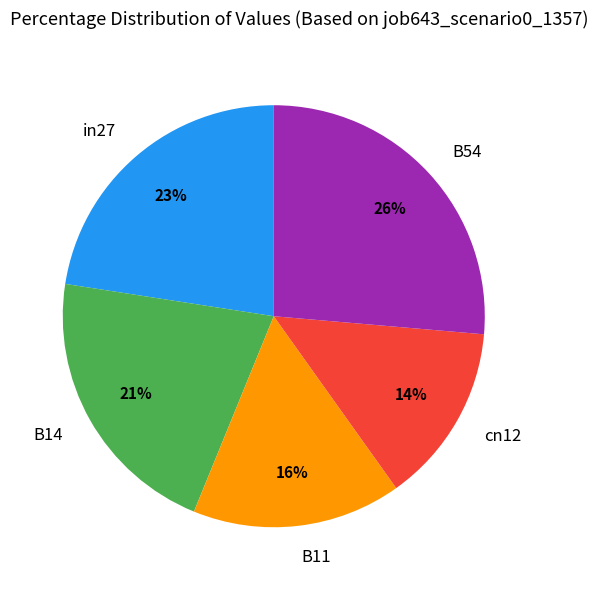

What percentage is the B11 slice, to the nearest percent?

16%